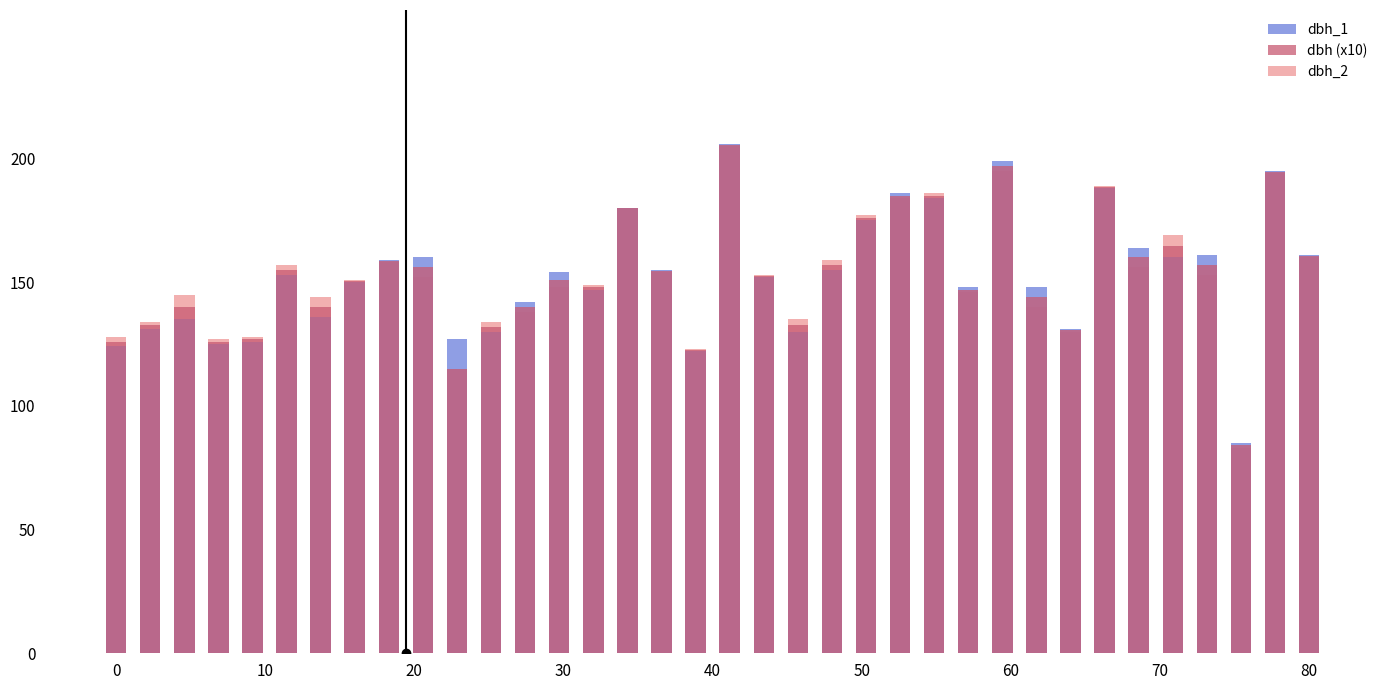

Which series has the widest spread of values?

dbh_2